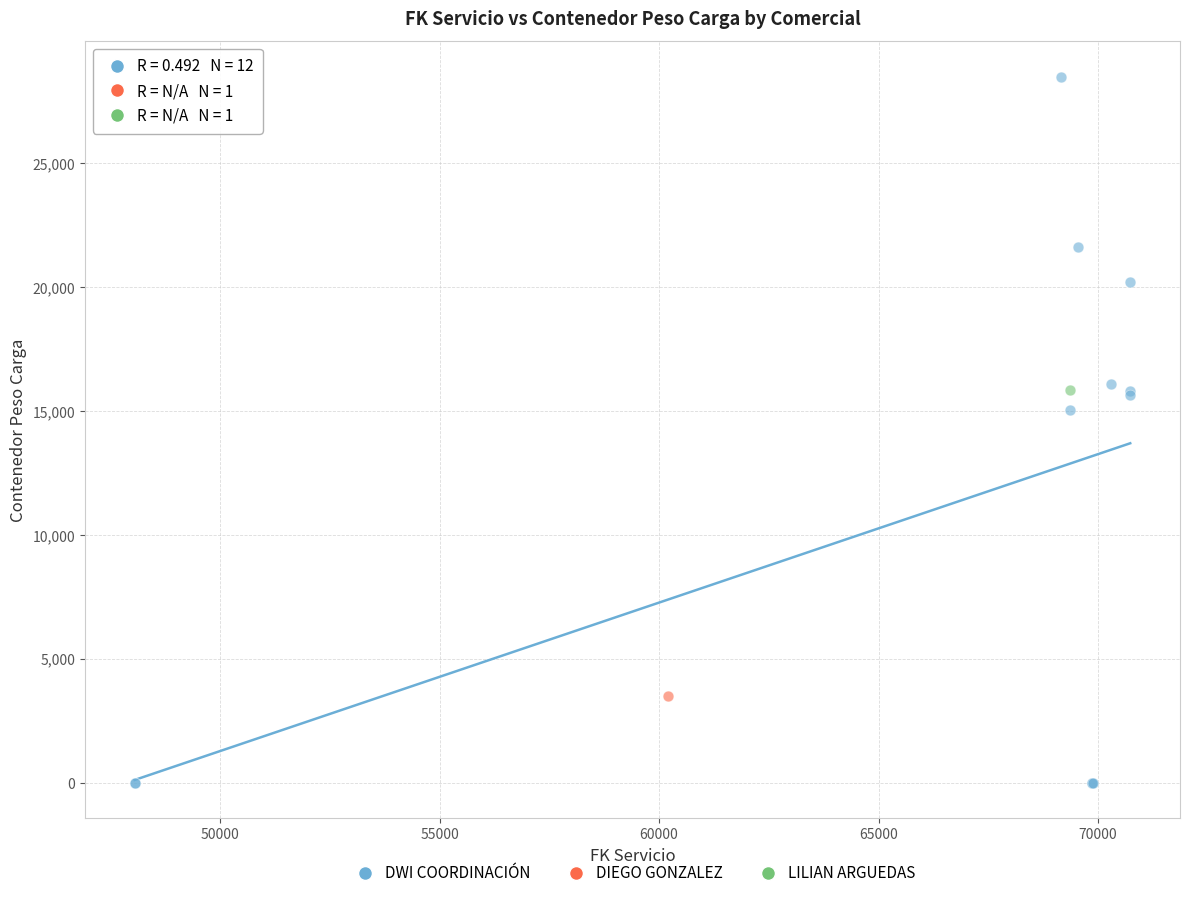

What are all the series names shown in the legend?

DWI COORDINACIÓN, DIEGO GONZALEZ, LILIAN ARGUEDAS